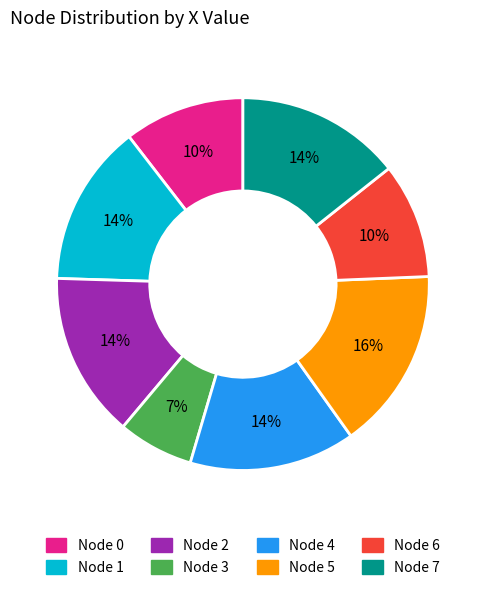

How many segments does this pie chart have?

8